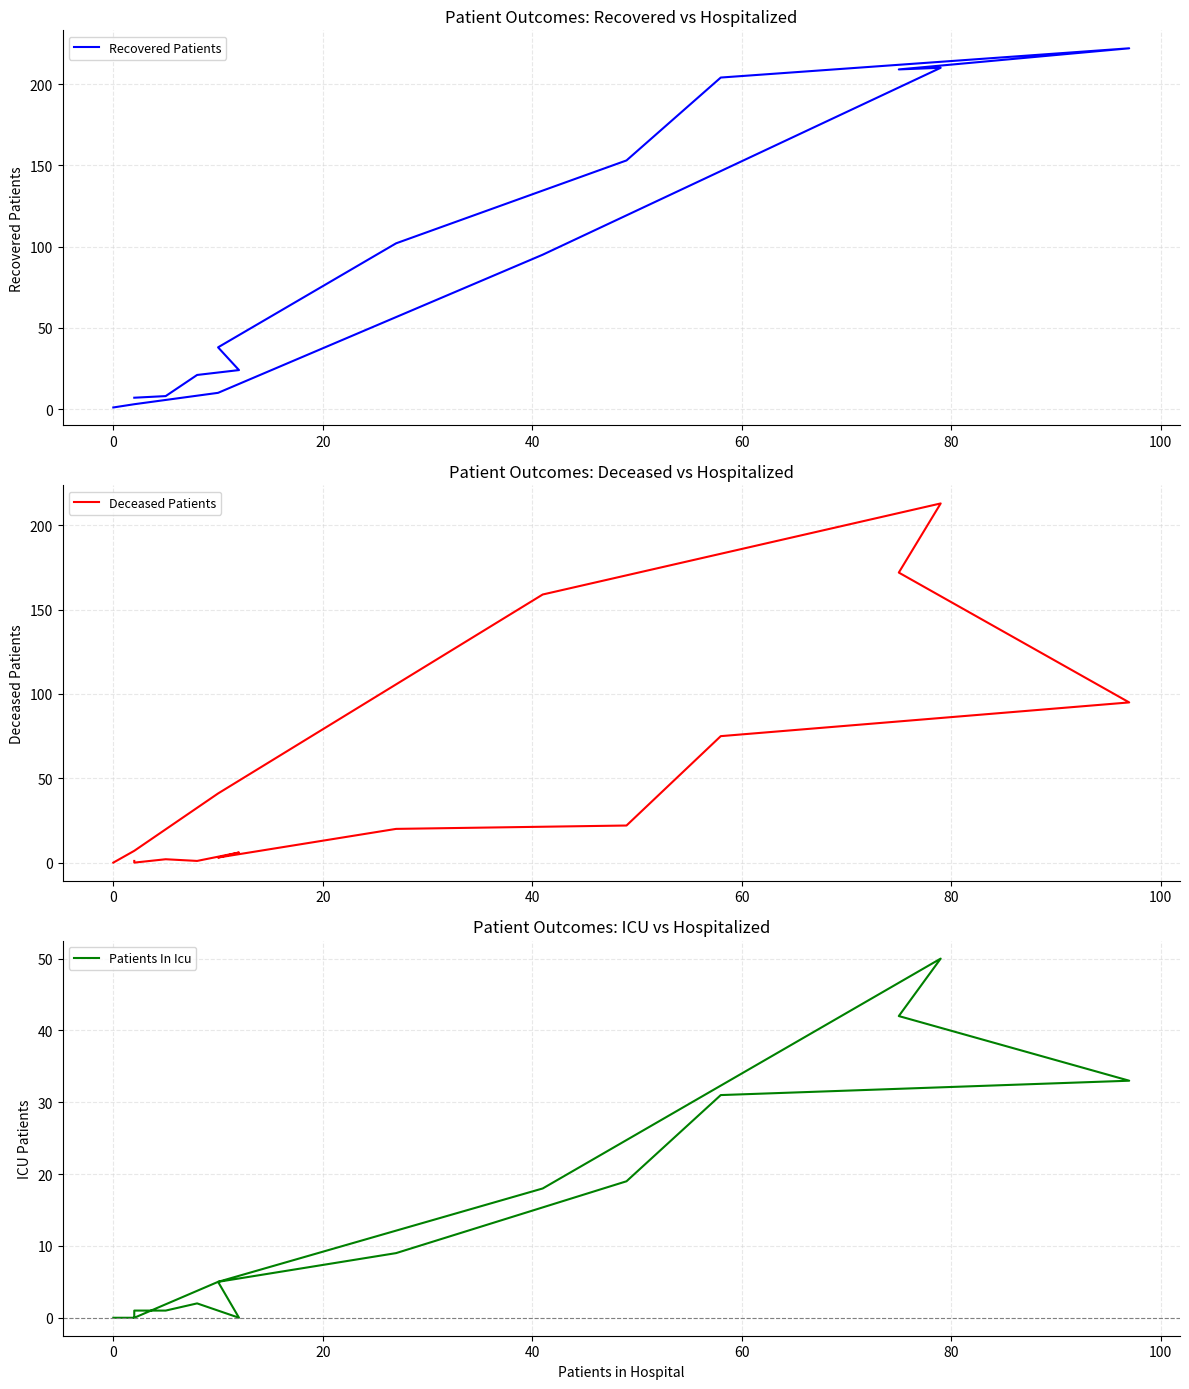

What are all the series names shown in the legend?

Recovered Patients, Deceased Patients, Patients In Icu